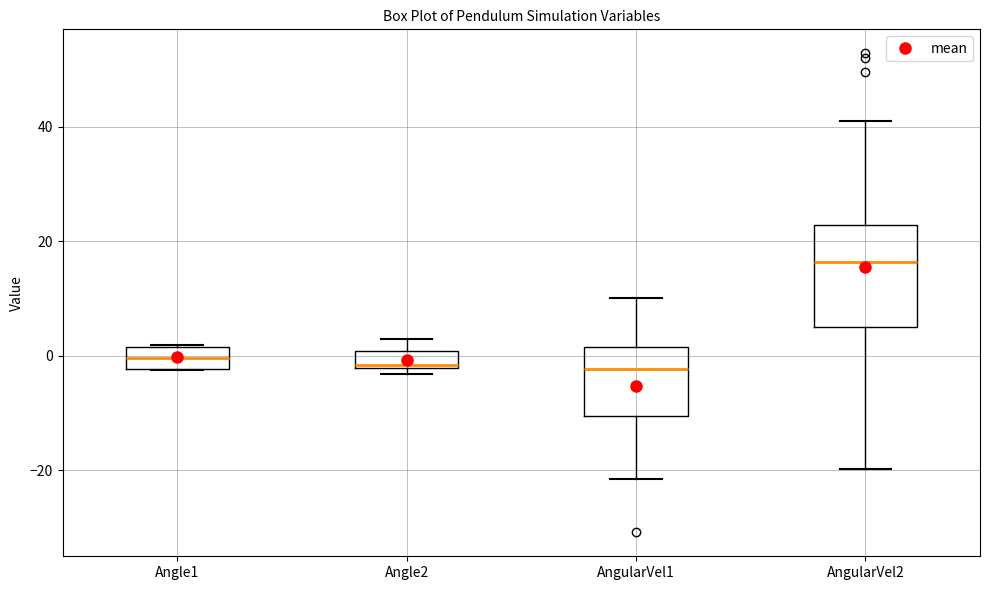

Comparing the boxes themselves (not the whiskers), which one is the tallest?

AngularVel2